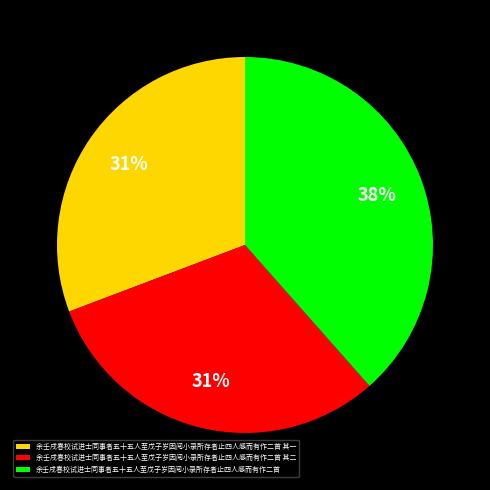

To the nearest percent, what portion does 余壬戌春校试进士同事者五十五人至戊子岁因阅小录所存者止四人感而有作二首 represent?

38%